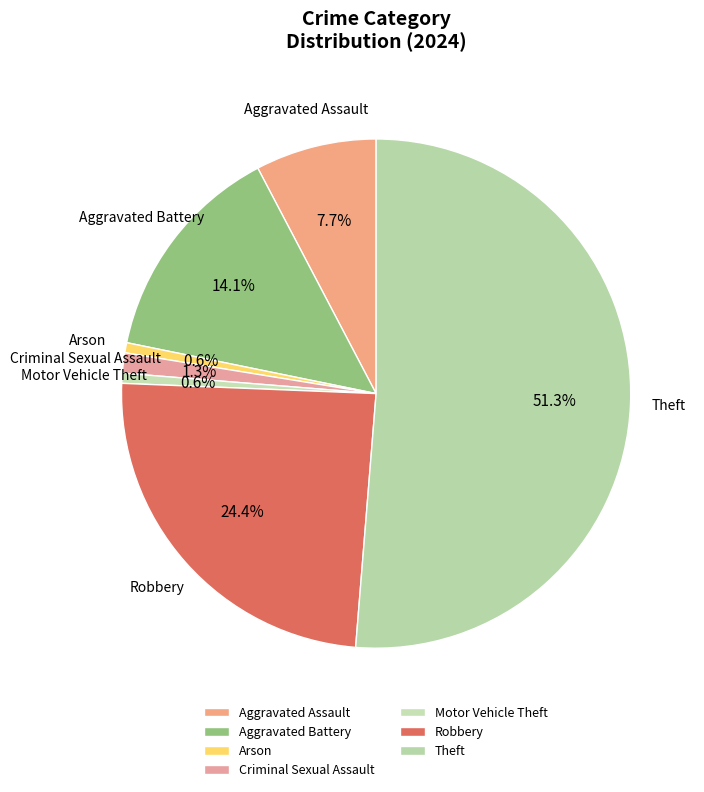

Combined, what portion of the pie is Theft and Motor Vehicle Theft?

51.9%